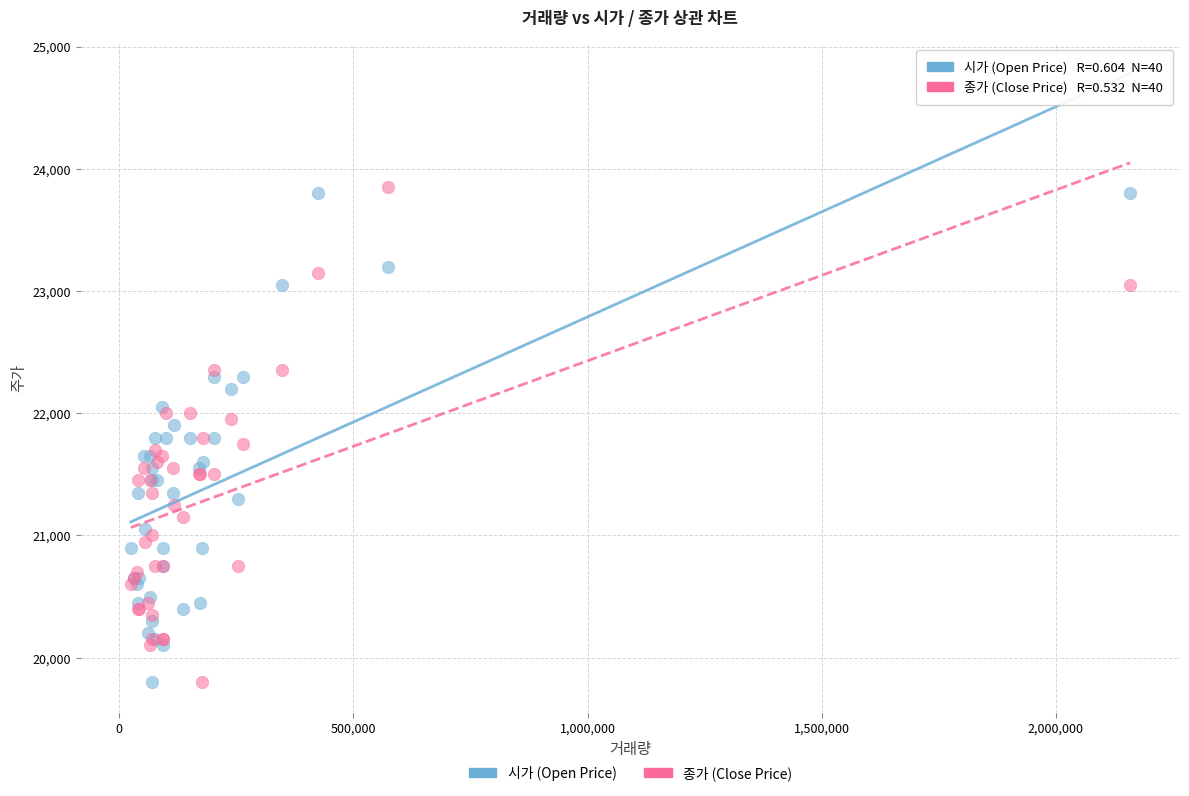

Which series reaches the maximum Y coordinate?

종가 (Close Price)